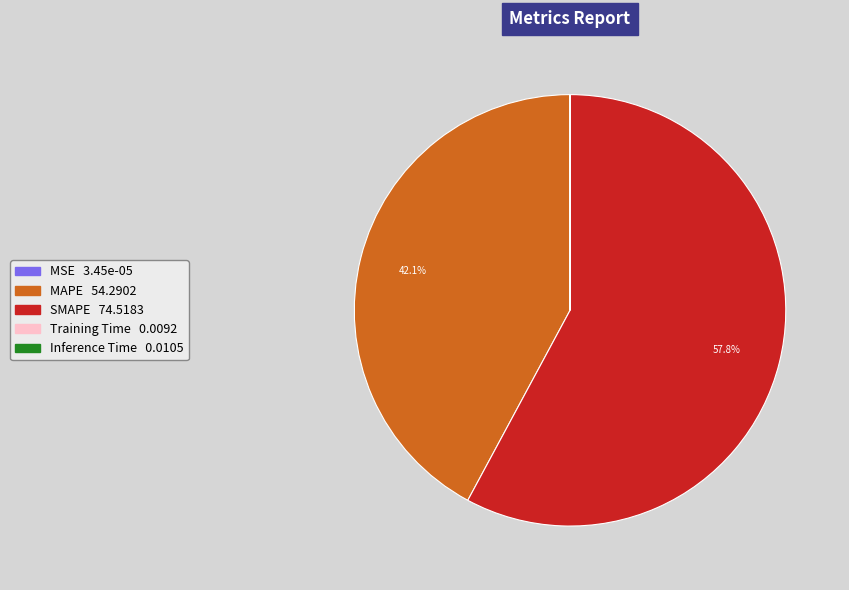

What percentage do SMAPE and MAPE together represent?

100.0%